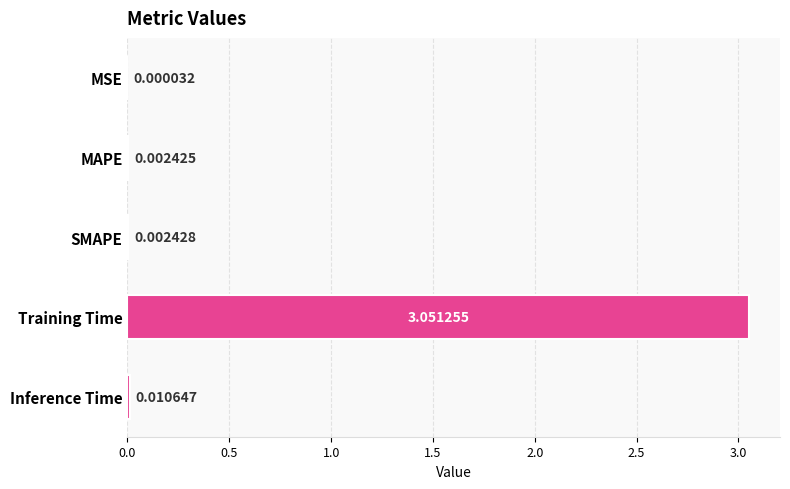

Between SMAPE and MSE, which is larger?

SMAPE